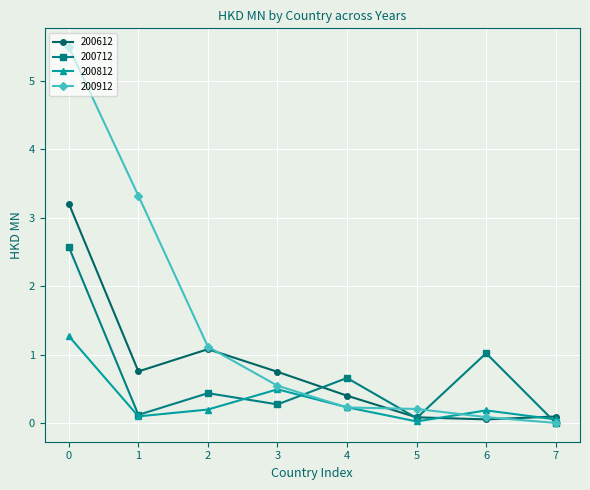

Which series has the widest spread of values?

200912